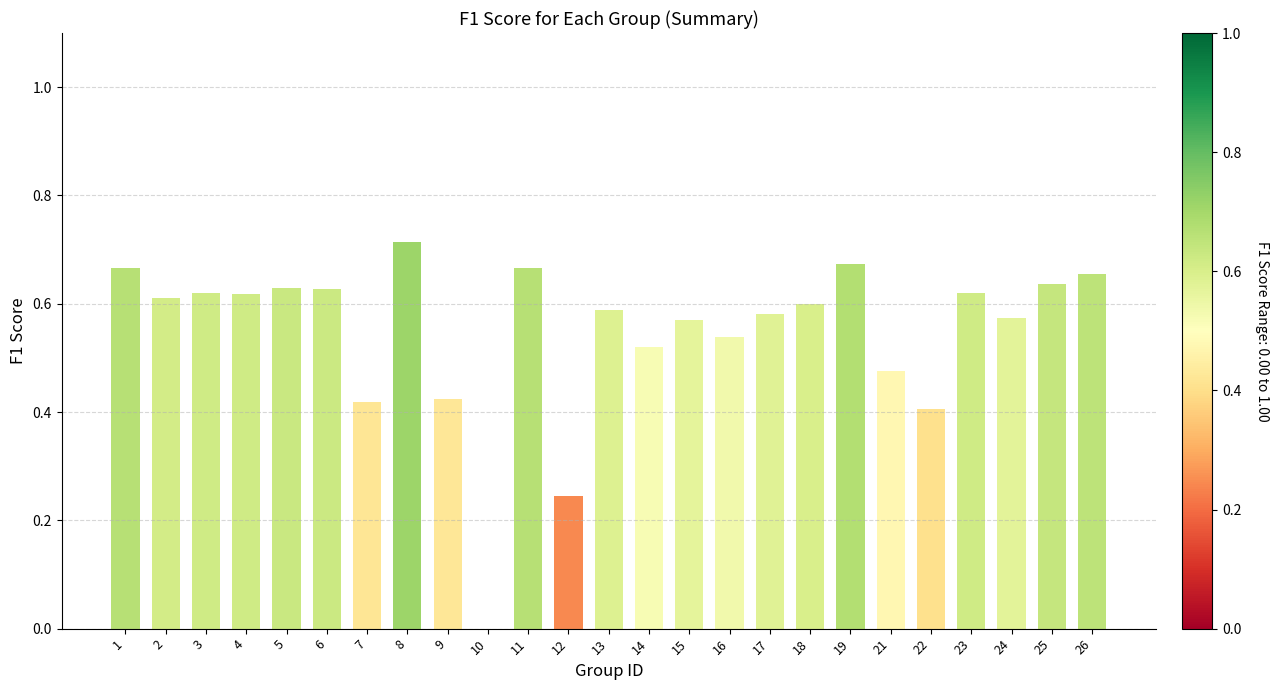

The value at 5 is 1.0. True or false?

False